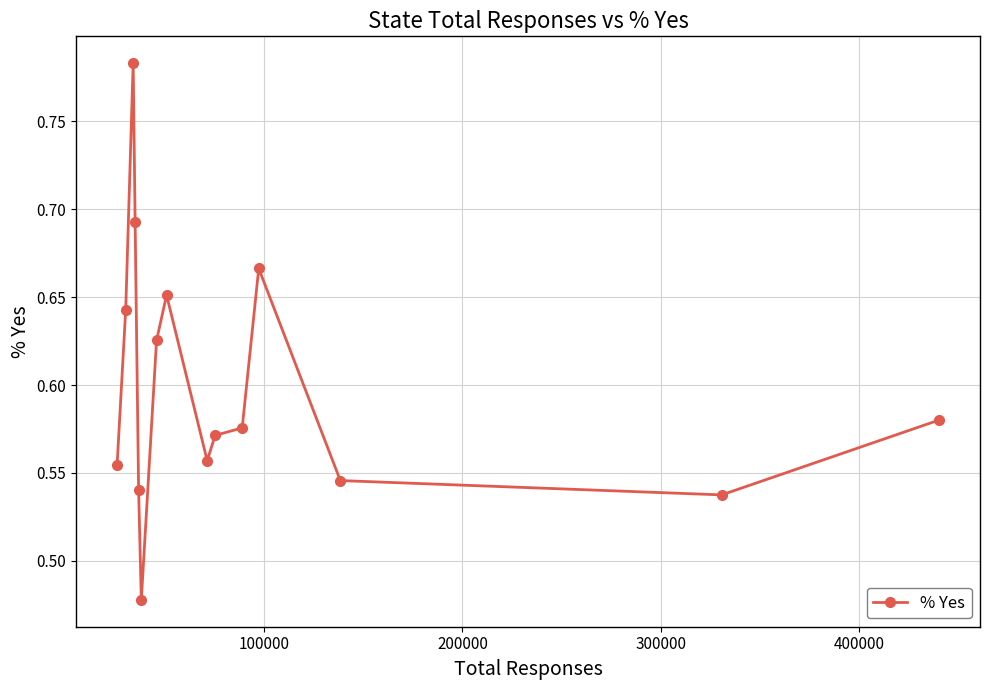

Count the values in the range 0 to 1.

15